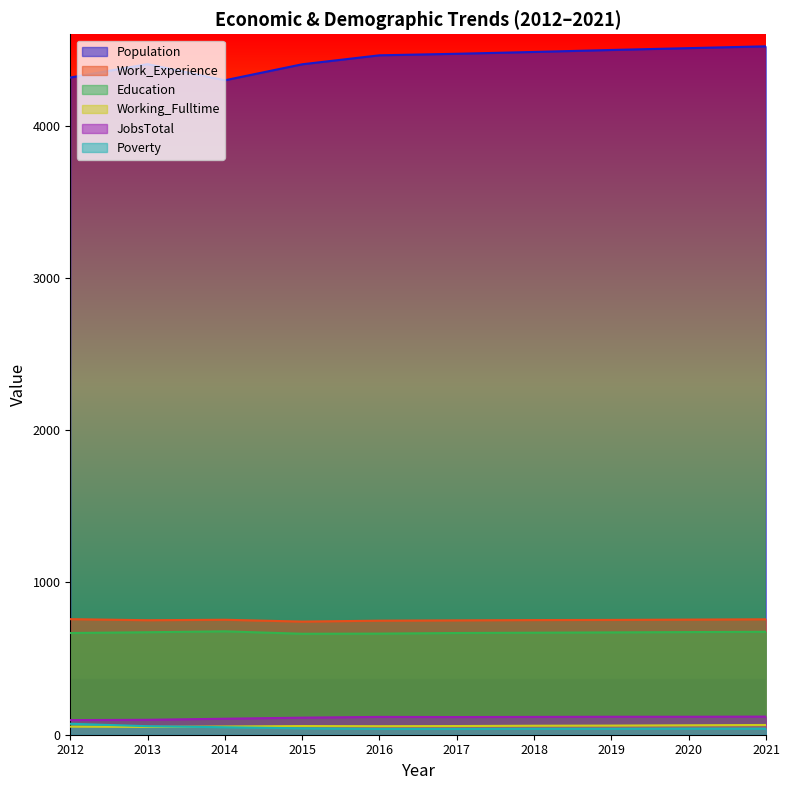

The JobsTotal series shows 197 at 2020. True or false?

False